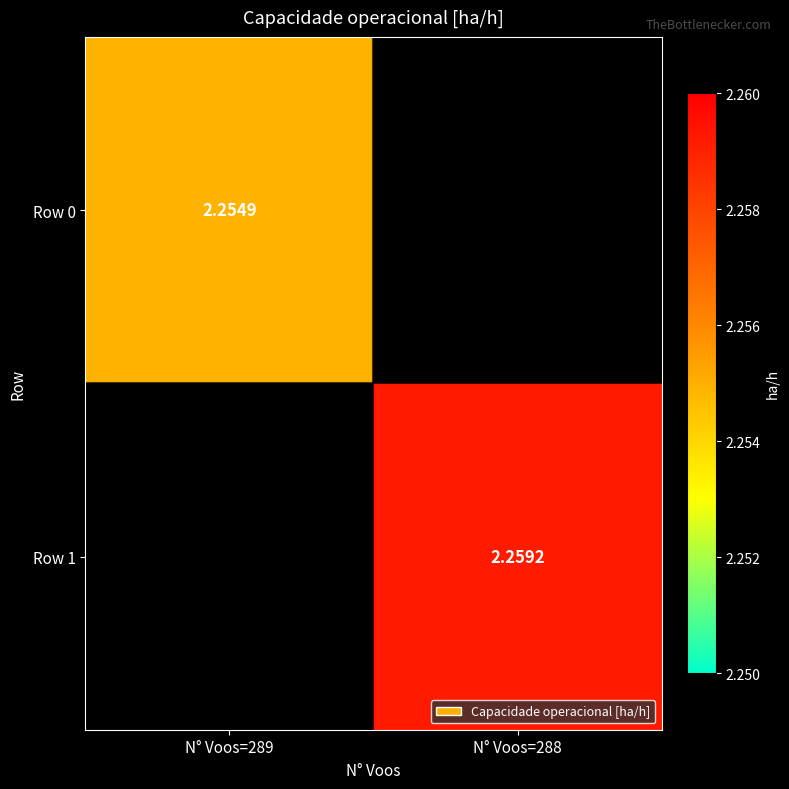

How many values in Row 0 are above zero?

1